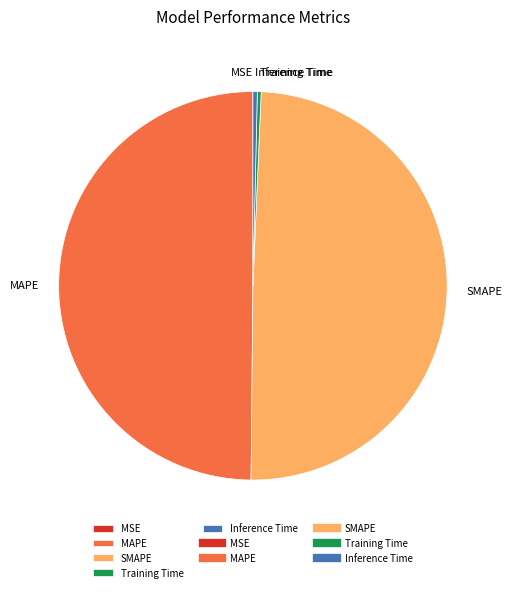

Approximately how many times larger is the value at SMAPE compared to MAPE?

1.0